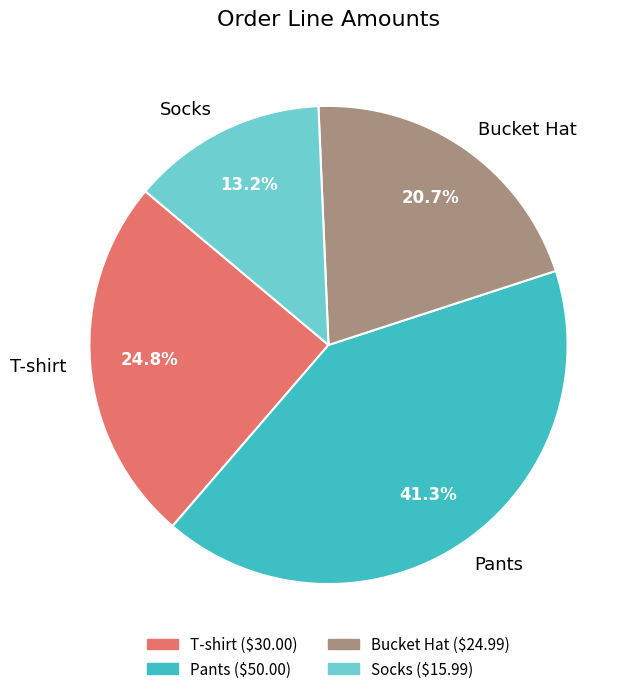

Rank the categories by value from lowest to highest.

Socks, Bucket Hat, T-shirt, Pants